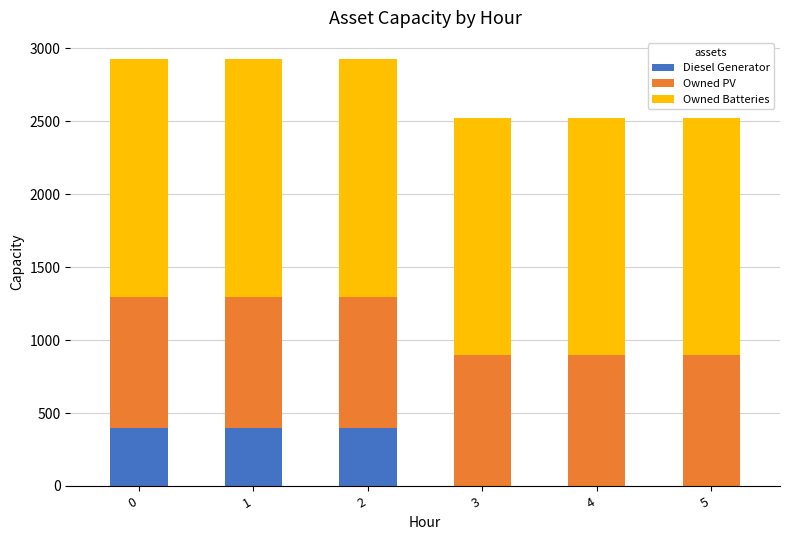

How many Diesel Generator values are between 0 and 400?

6